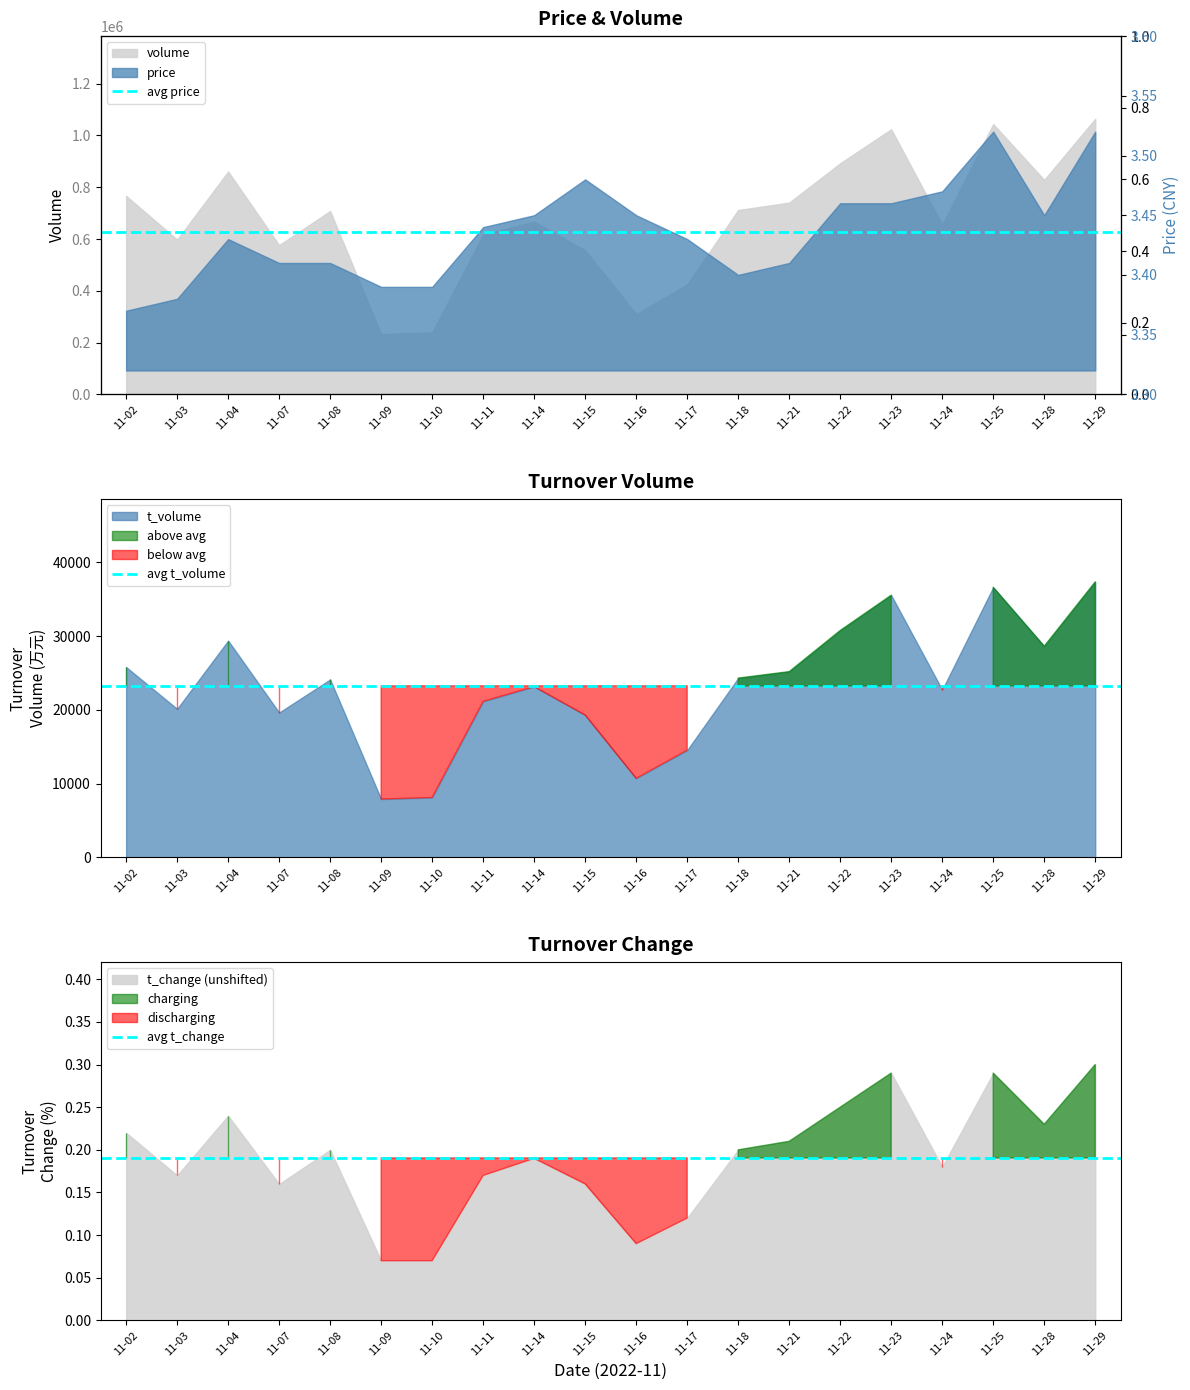

Which series has the widest spread of values?

avg t_volume